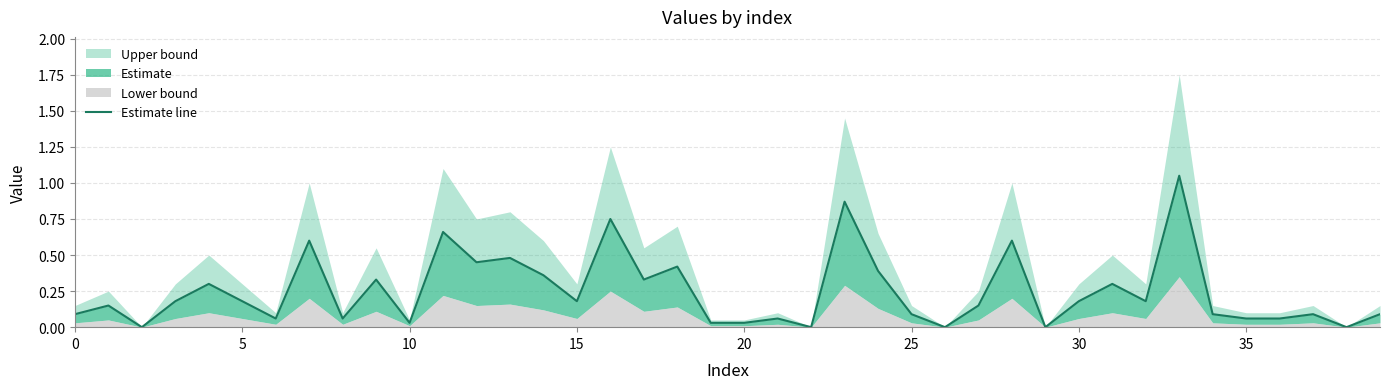

Reading right to left, what are all the values shown in this chart?

0.1	0.0	0.1	0.1	0.1	0.1	1.0	0.2	0.3	0.2	0.0	0.6	0.2	0.0	0.1	0.4	0.9	0.0	0.1	0.0	0.0	0.4	0.3	0.8	0.2	0.4	0.5	0.5	0.7	0.0	0.3	0.1	0.6	0.1	0.2	0.3	0.2	0.0	0.2	0.1